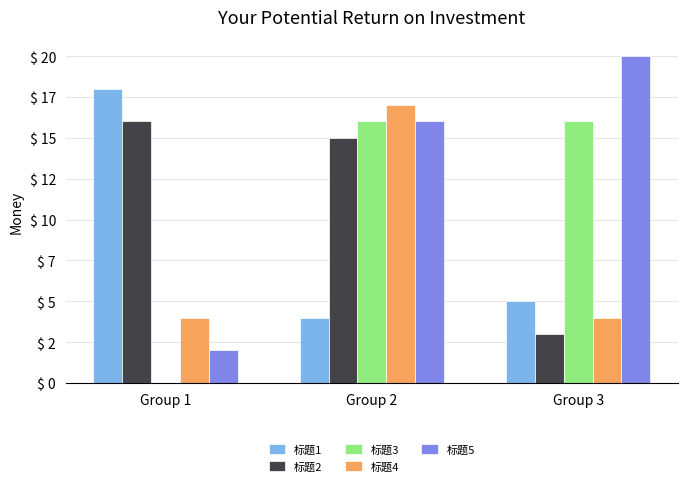

At which category does the chart reach its peak across all series?

Group 3